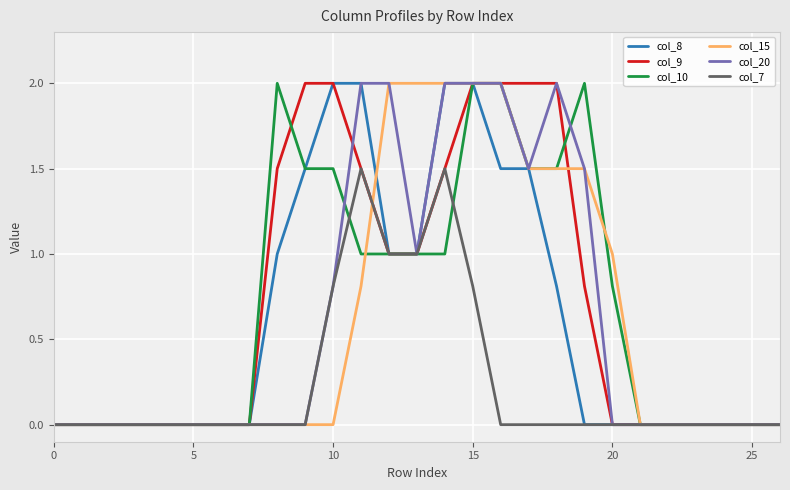

True or false: col_8 and col_10 intersect in this chart.

False